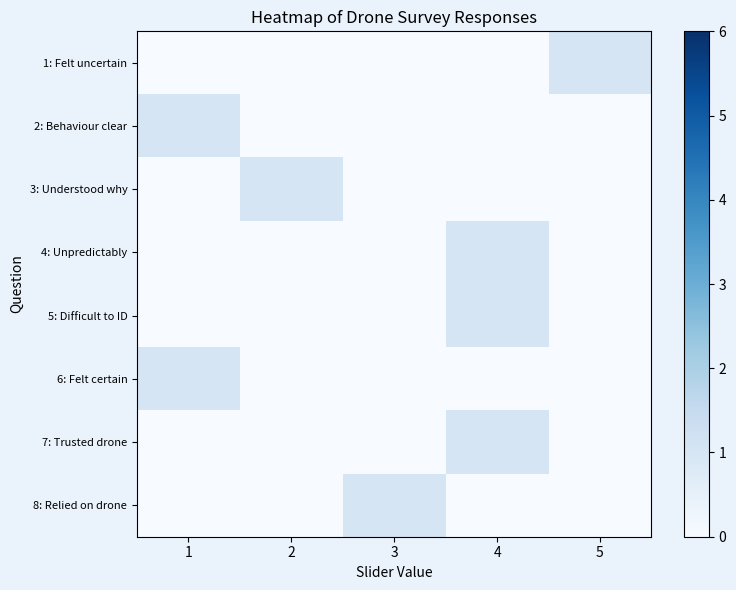

At which category is the sum across all series the highest?

4